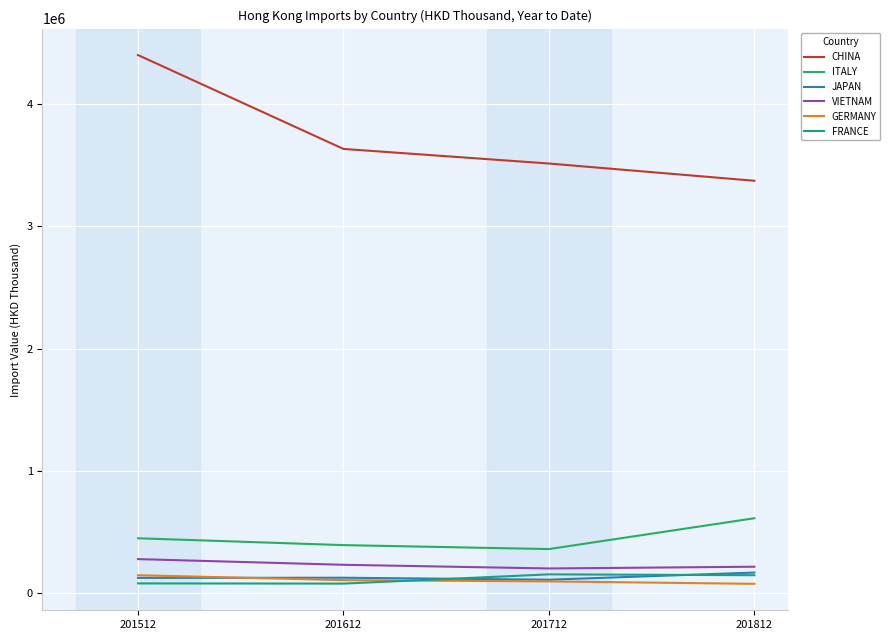

What is the maximum value for VIETNAM?

280033.7